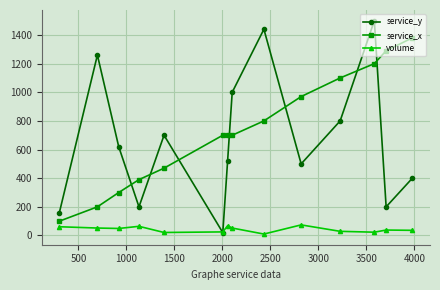

Which series has the largest total across all categories?

service_x